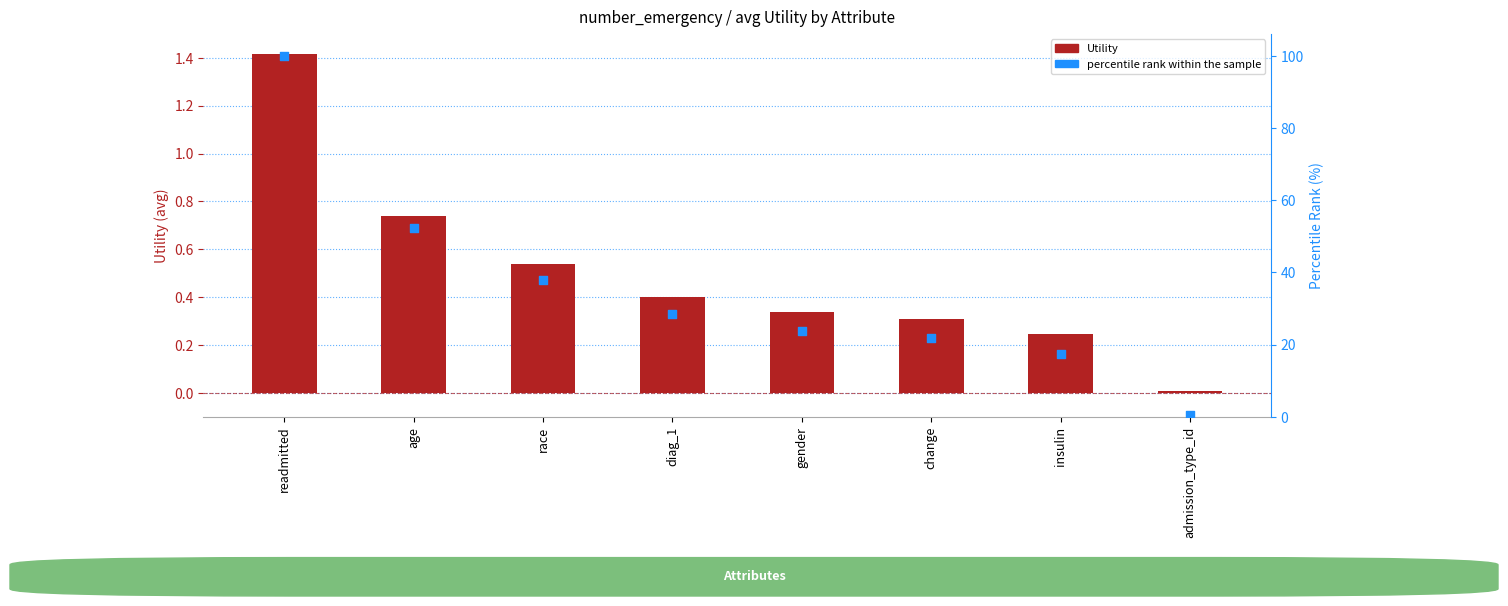

At how many categories does at least one series exceed 10?

7